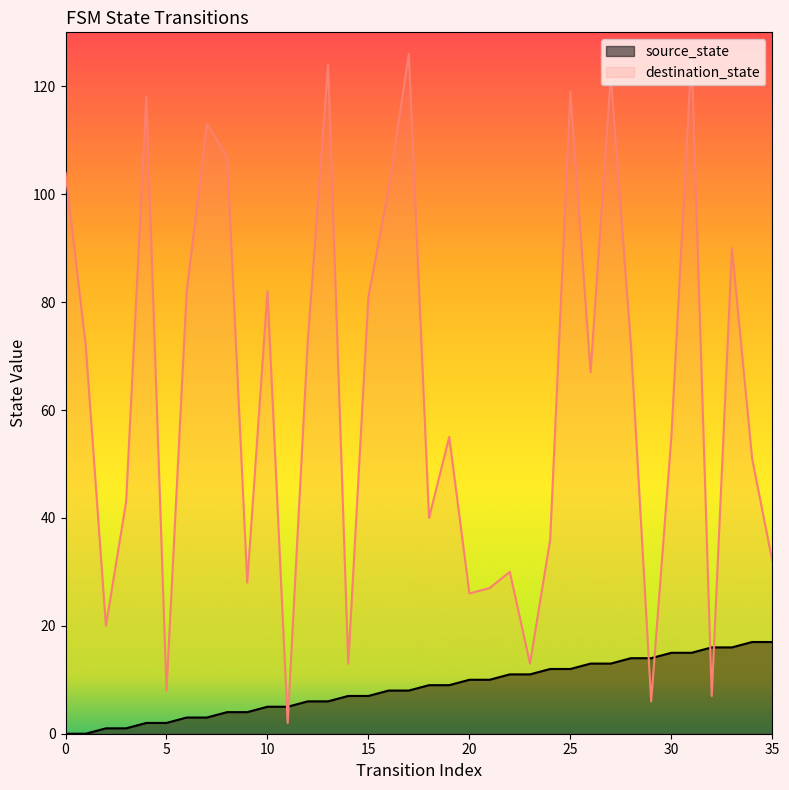

Rank the series by their maximum value, from highest to lowest.

destination_state, source_state